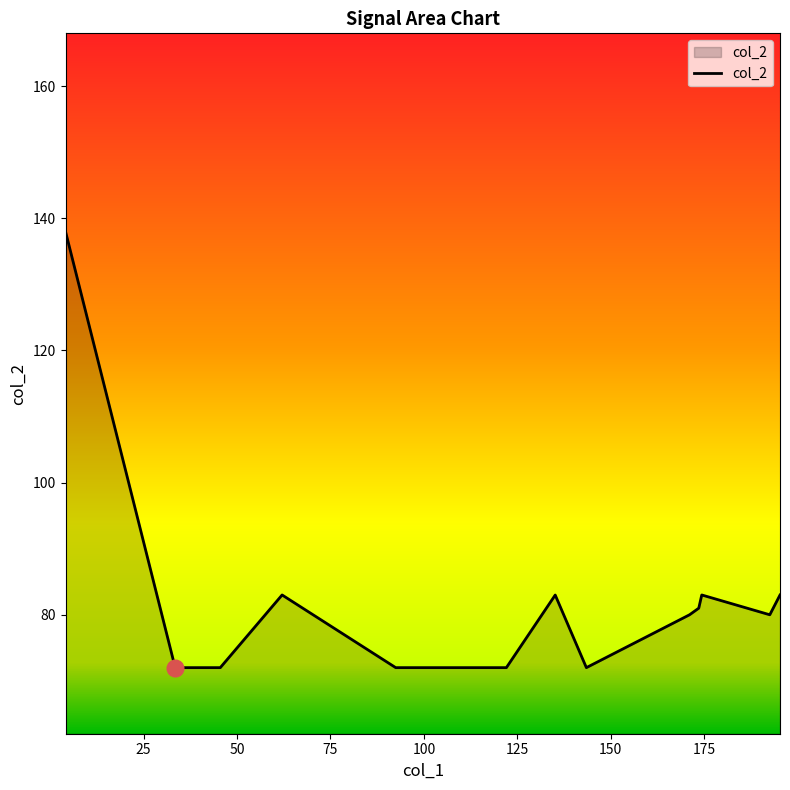

What is the minimum value shown in the chart?

72.0